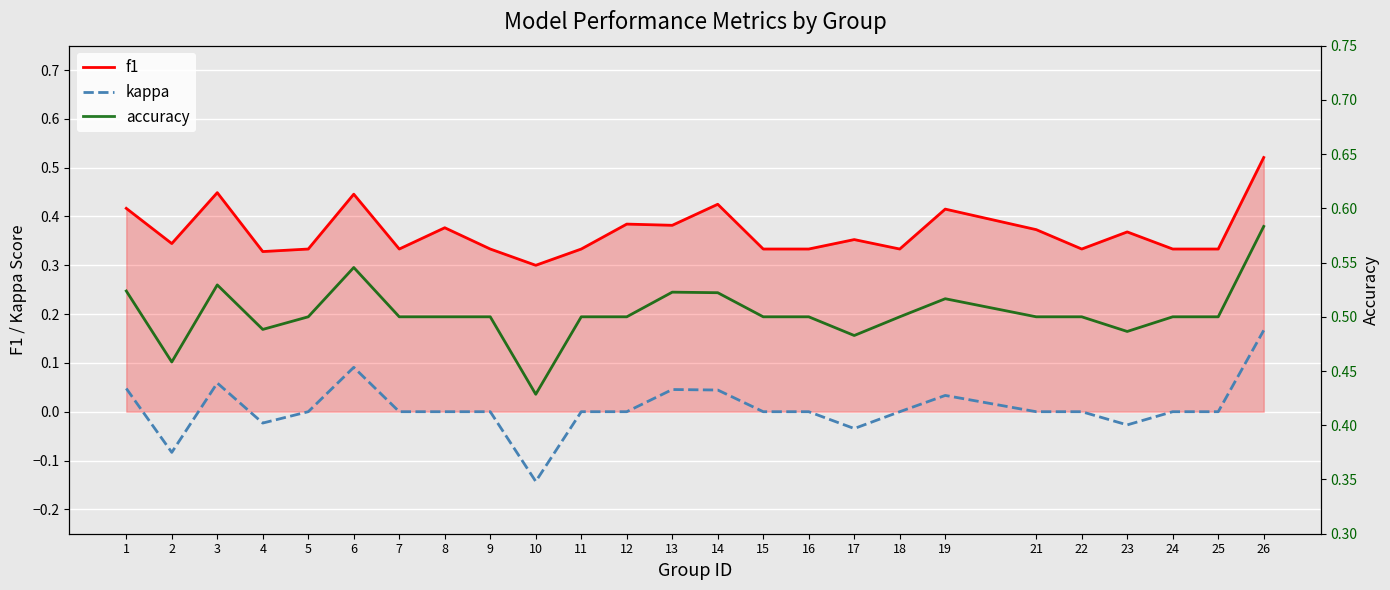

True or false: kappa has more than 2 points higher than both neighbors.

True